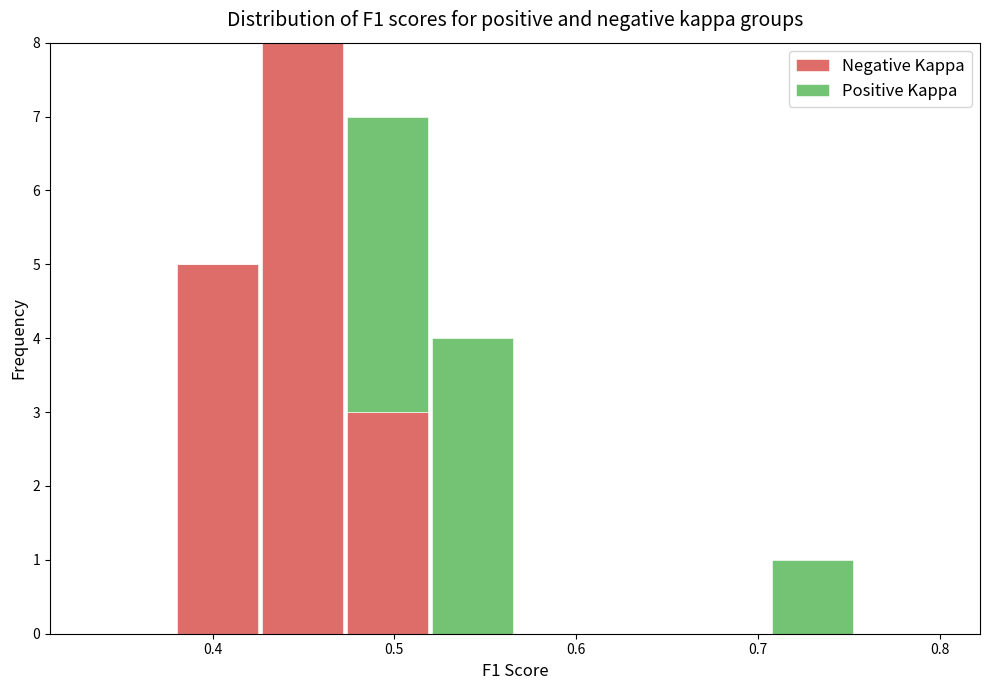

Which range on the x-axis has the tallest stacked bar (by total height)?

0.43 to 0.47